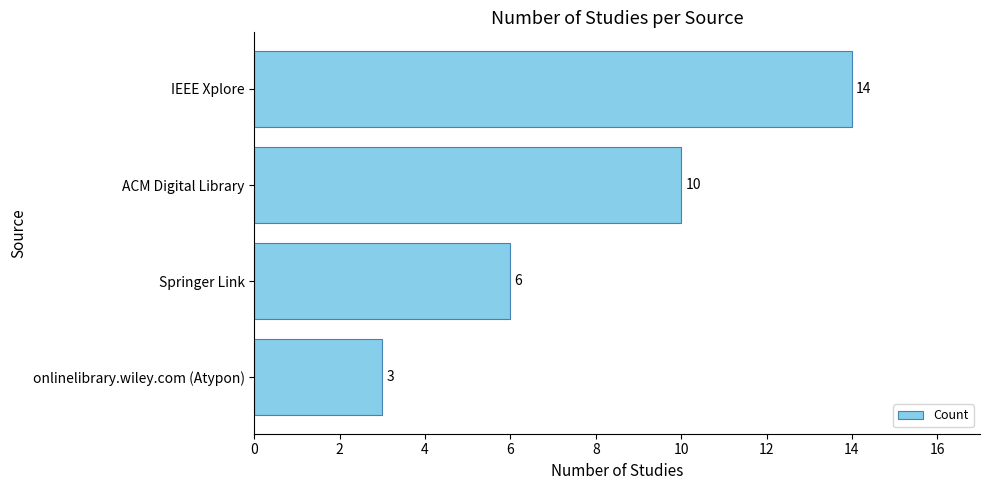

What is the average value?

8